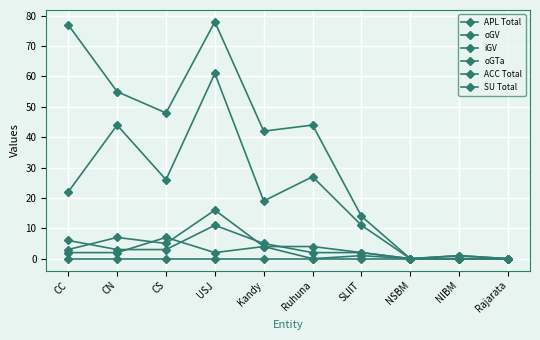

Which category has the lowest value in the oGTa series?

NSBM